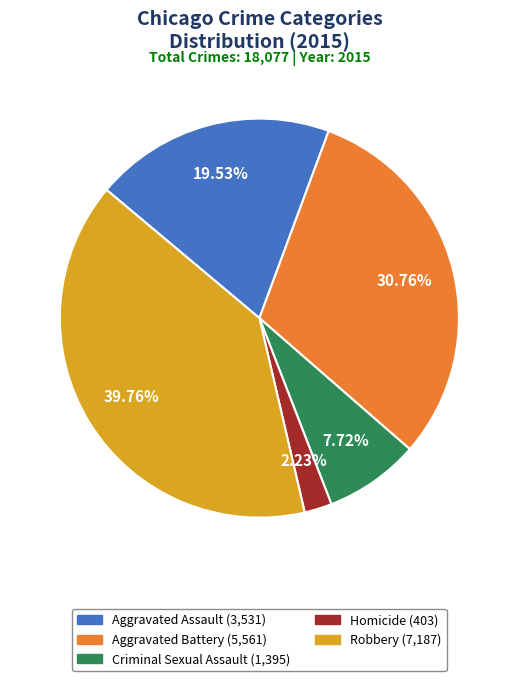

To the nearest percent, what is the combined percentage of Aggravated Battery and Homicide?

33%